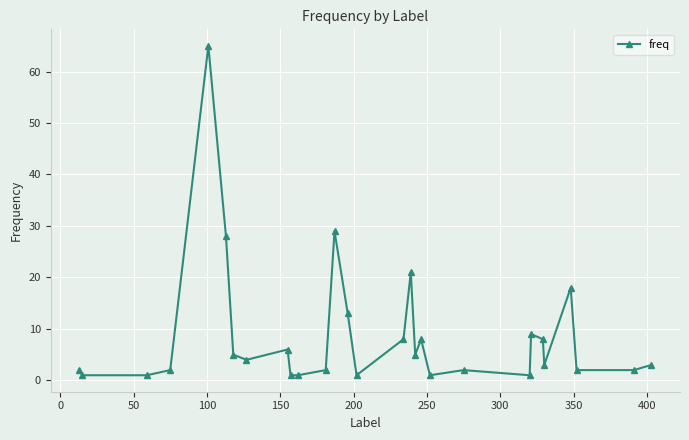

True or false: there are more than 2 points higher than both neighbors.

True